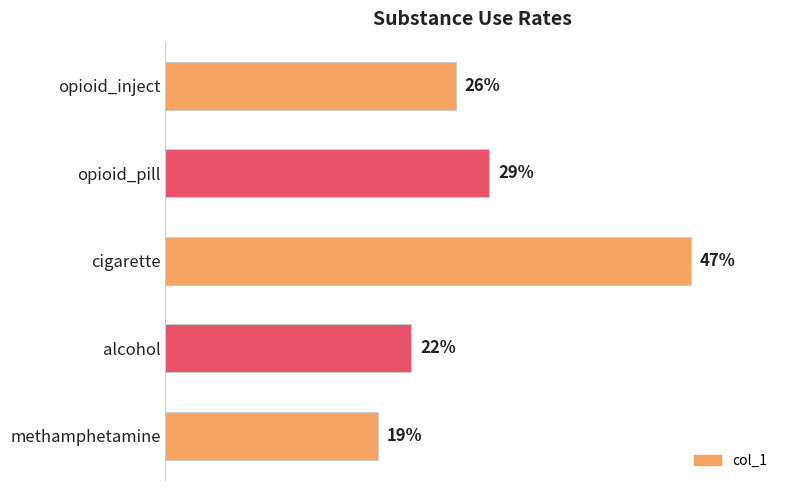

Are the bars horizontal?

Yes